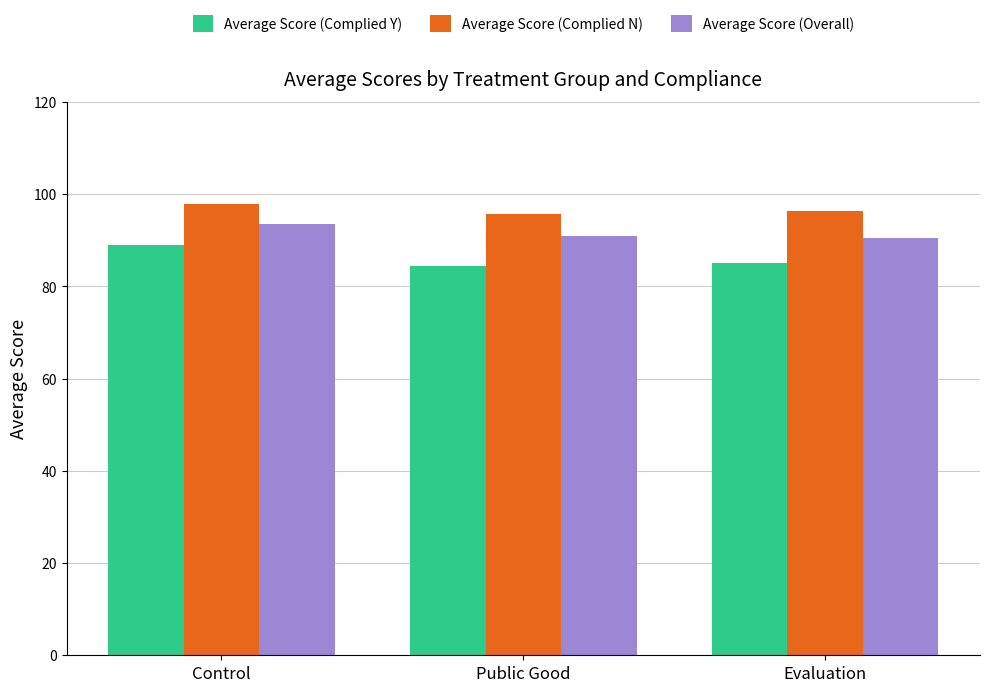

What is the total value across all series at Evaluation?

271.9